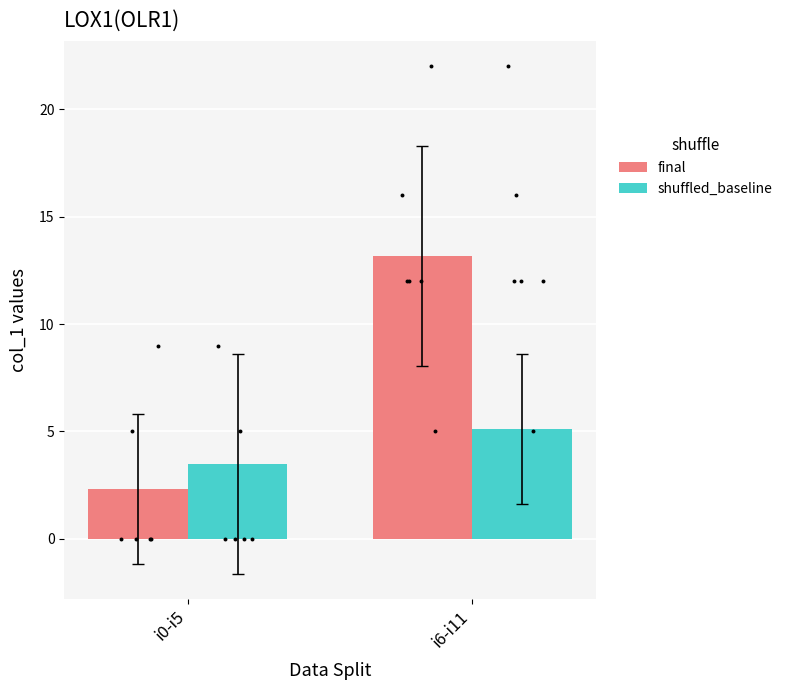

What are all the series names shown in the legend?

final, shuffled_baseline